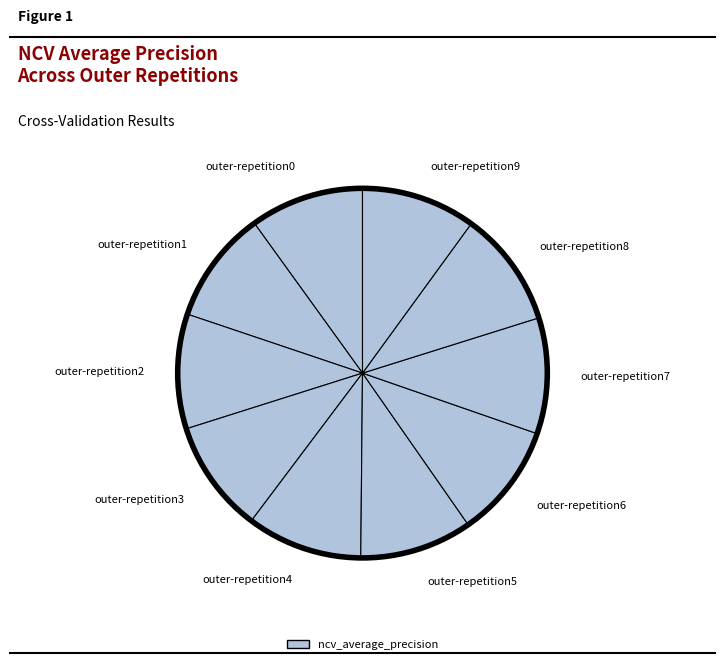

True or false: outer-repetition8 accounts for 1% of the total.

False